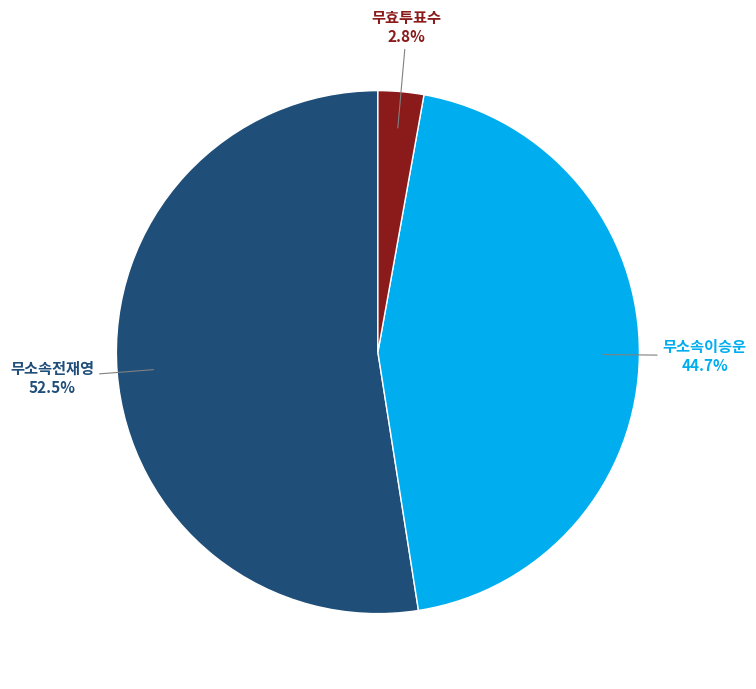

Which has a higher value, 무효투표수 or 무소속이승운?

무소속이승운